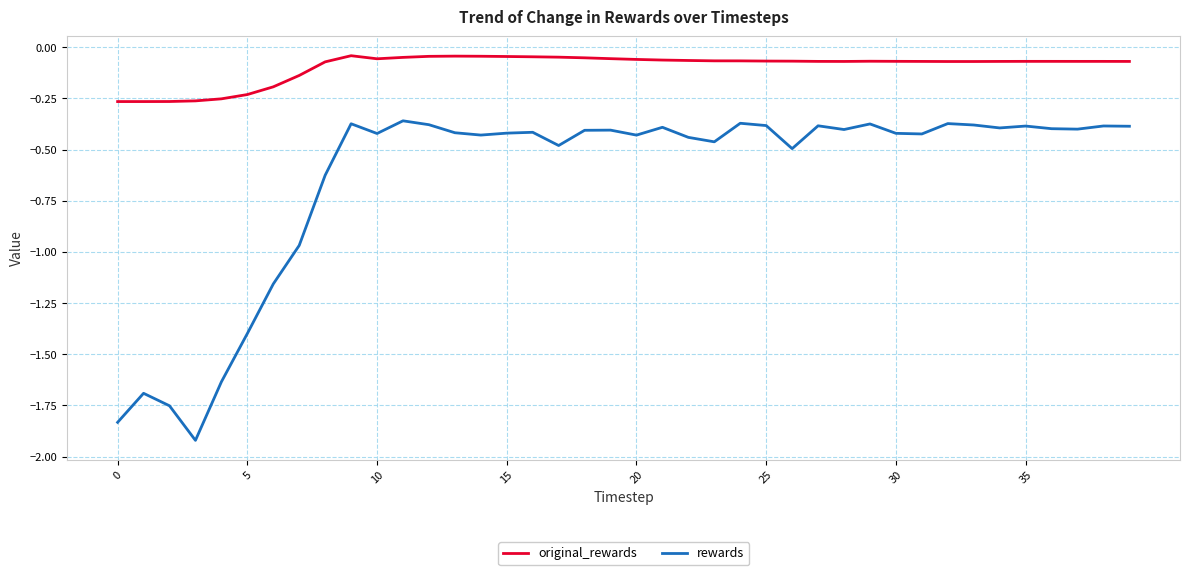

Which series has the largest range (max minus min)?

rewards